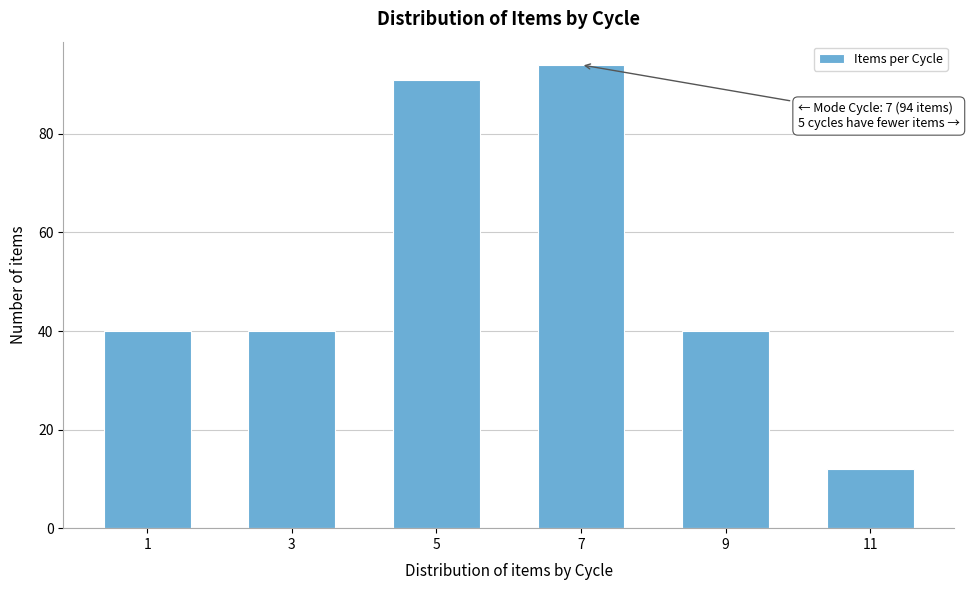

Reading left to right, extract all data points from this chart.

1=40	3=40	5=91	7=94	9=40	11=12